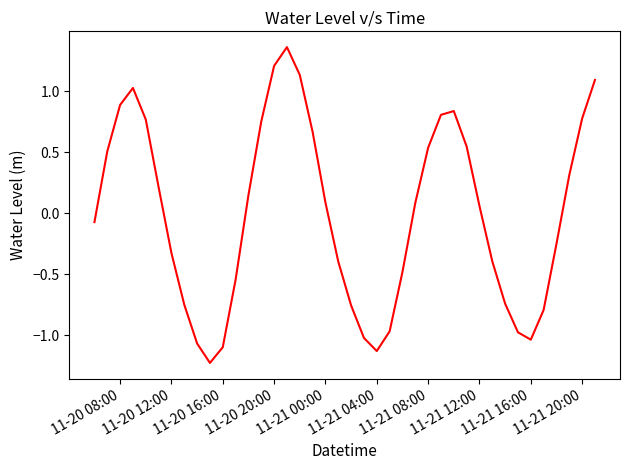

How many negative values are there?

19